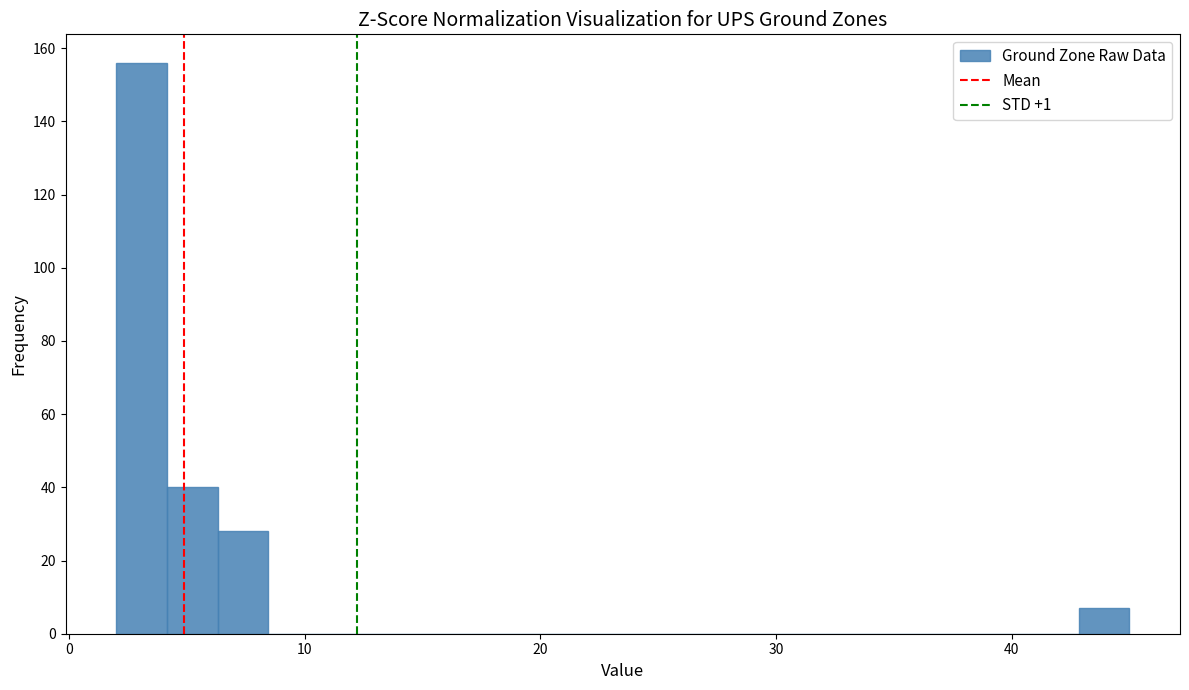

Around what value on the x-axis is the tallest bar? Give the approximate position of its centre, as read against the axis.

3